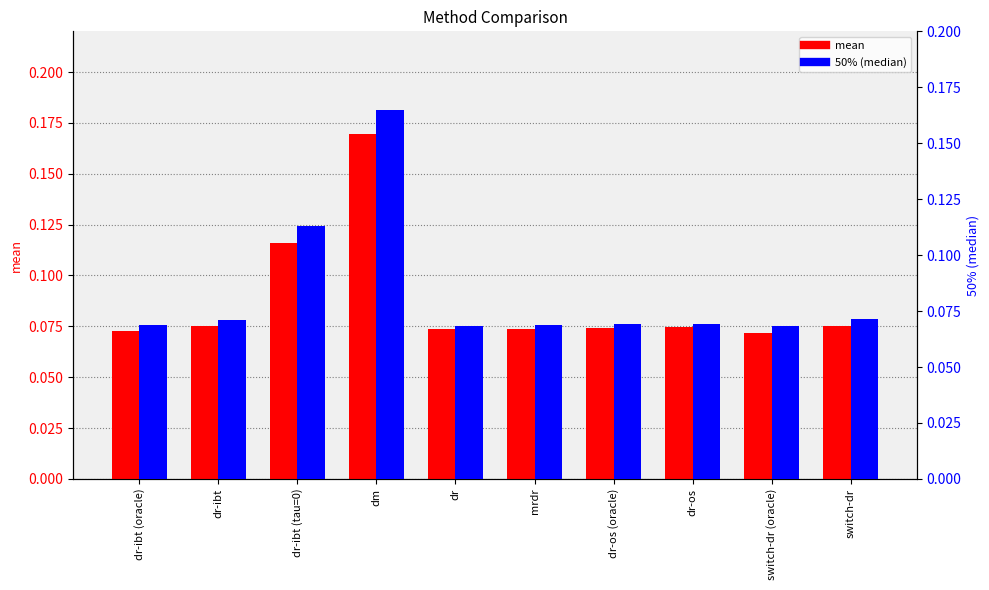

The mean series shows 0.1 at dr. True or false?

False